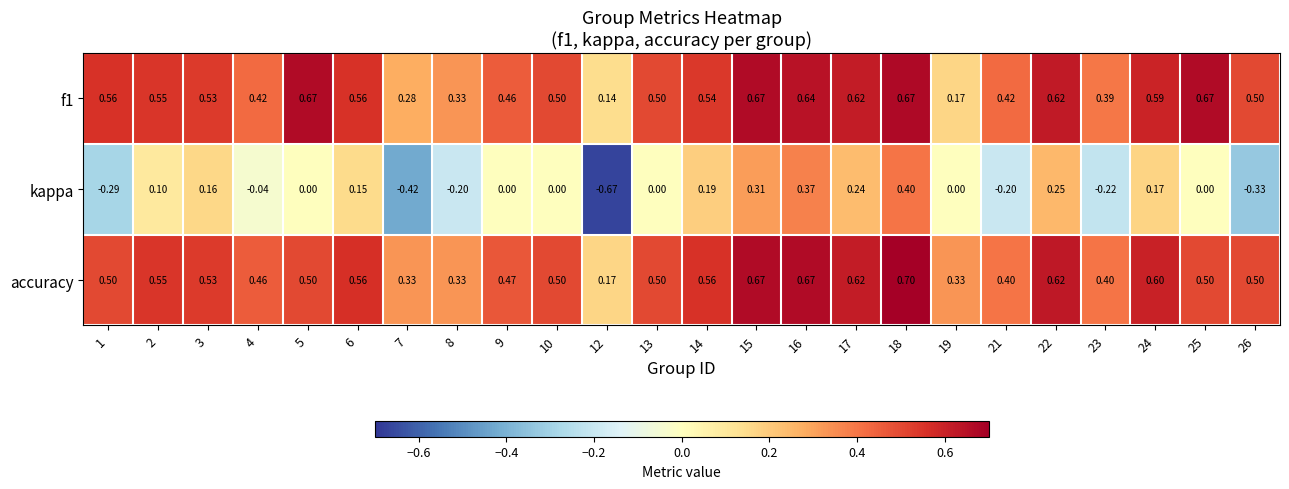

How many categories are shown in the chart?

24